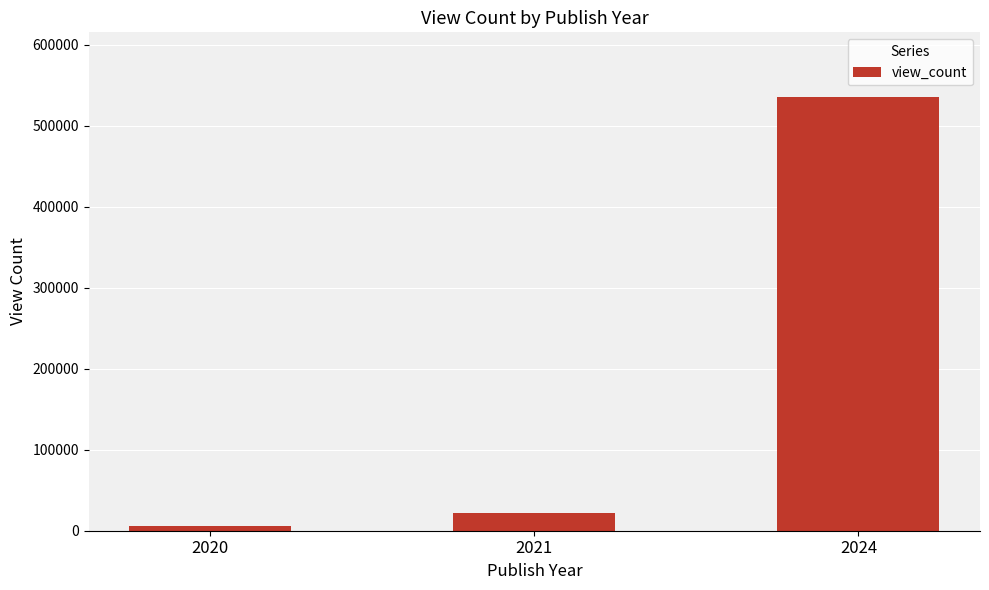

List the labels in order of value, smallest first.

2020, 2021, 2024